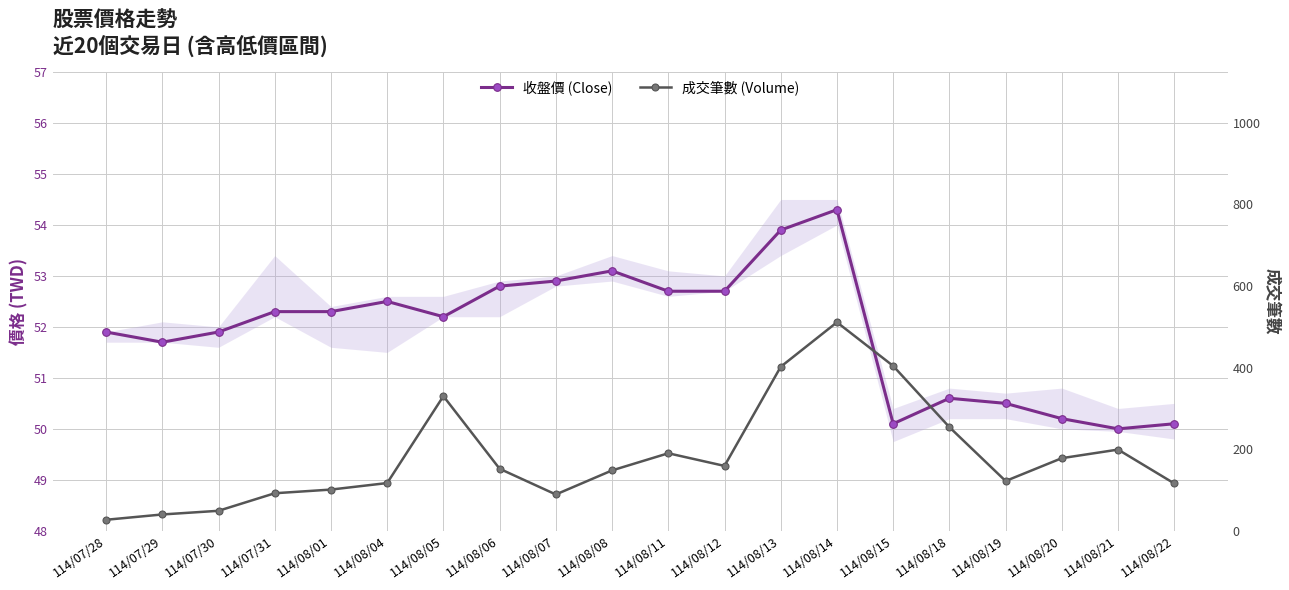

What is the label of the 18th point from the right?

114/07/30